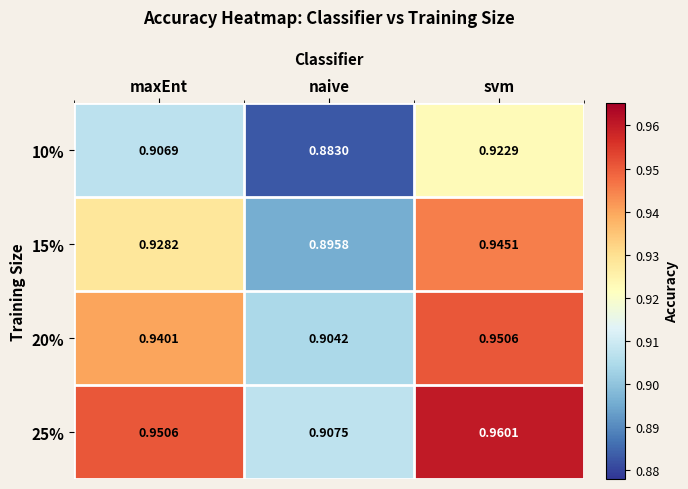

How many data points does each series have?

3